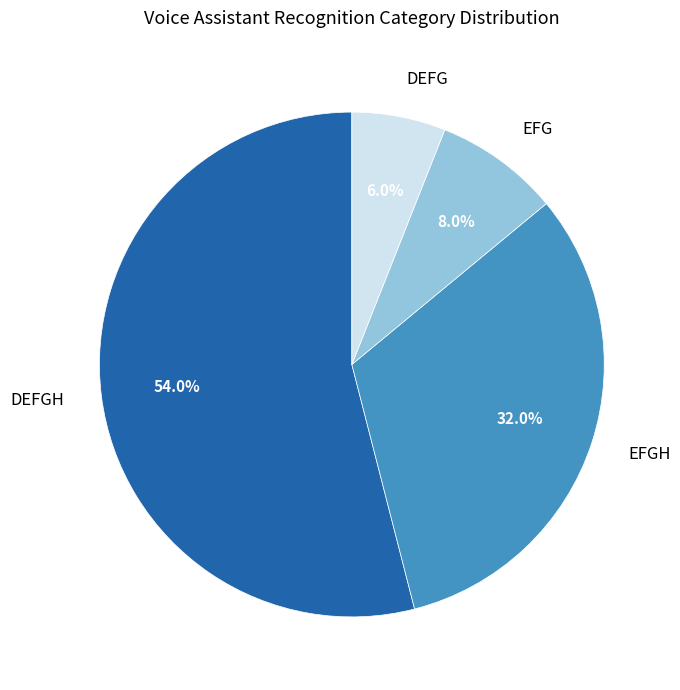

Combined, do DEFG and EFGH account for over 50%?

No